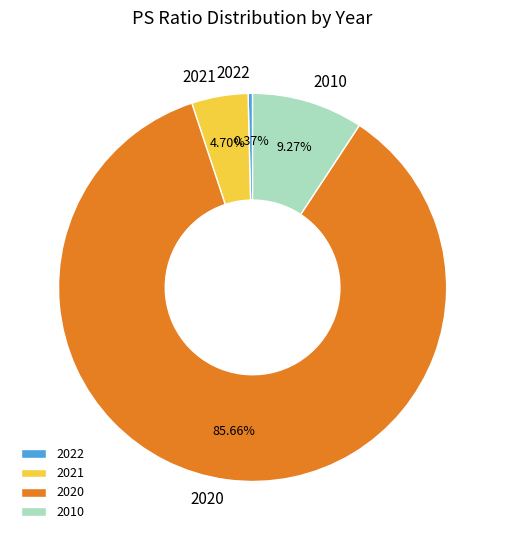

To the nearest percent, what is the difference between the largest and smallest slice percentages?

85%